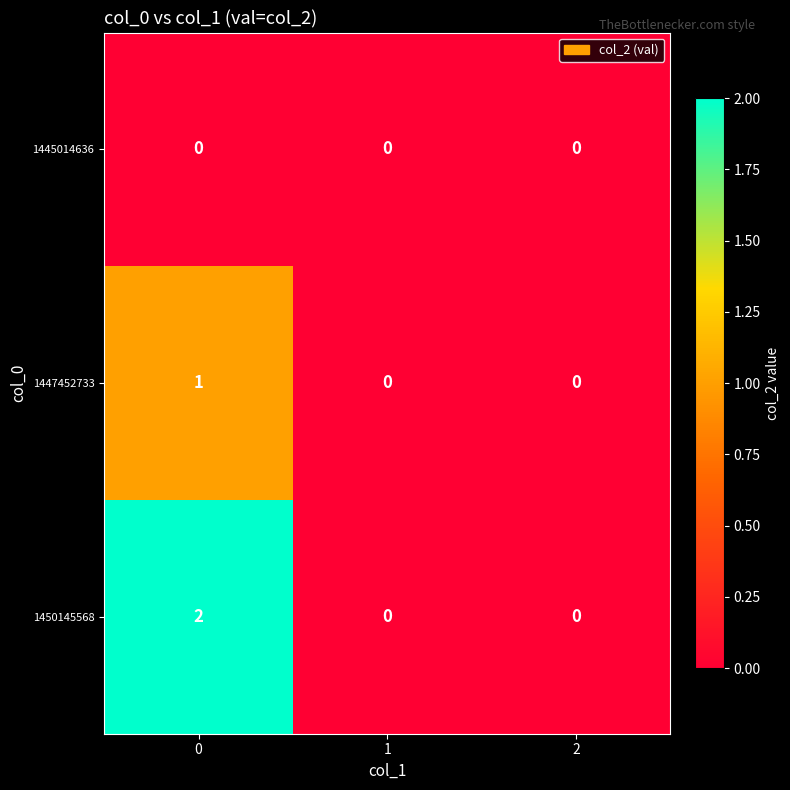

True or false: 1447452733 has a value of 1 at 0.

True